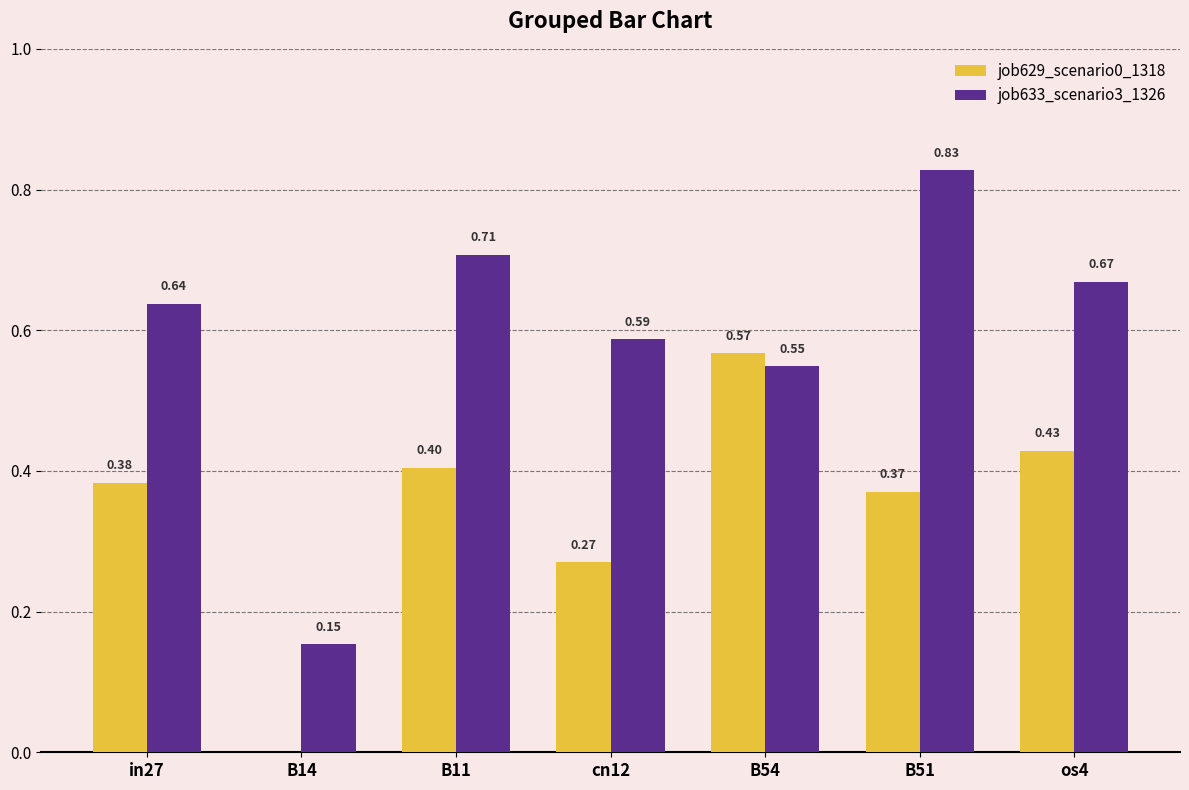

Which series changed the most between B14 and os4?

job633_scenario3_1326